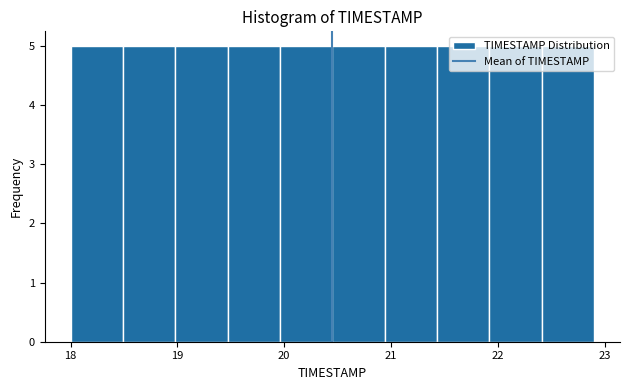

Reading left to right, transcribe this chart: for each bar, give the range it covers on the x-axis and its height. Neither the bar edges nor the heights are printed on the chart, so give them approximately, as read against the axes.

18.00 to 18.49: 5
18.49 to 18.98: 5
18.98 to 19.47: 5
19.47 to 19.96: 5
19.96 to 20.45: 5
20.45 to 20.94: 5
20.94 to 21.43: 5
21.43 to 21.92: 5
21.92 to 22.41: 5
22.41 to 22.90: 5